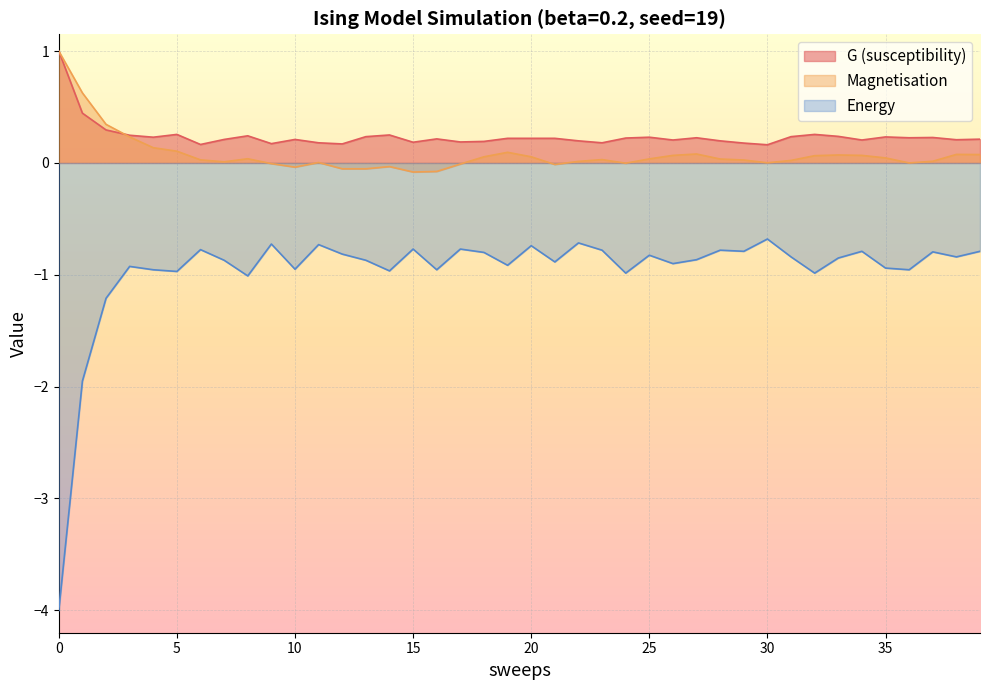

In energy, how many points are lower than both neighbors (excluding endpoints)?

13